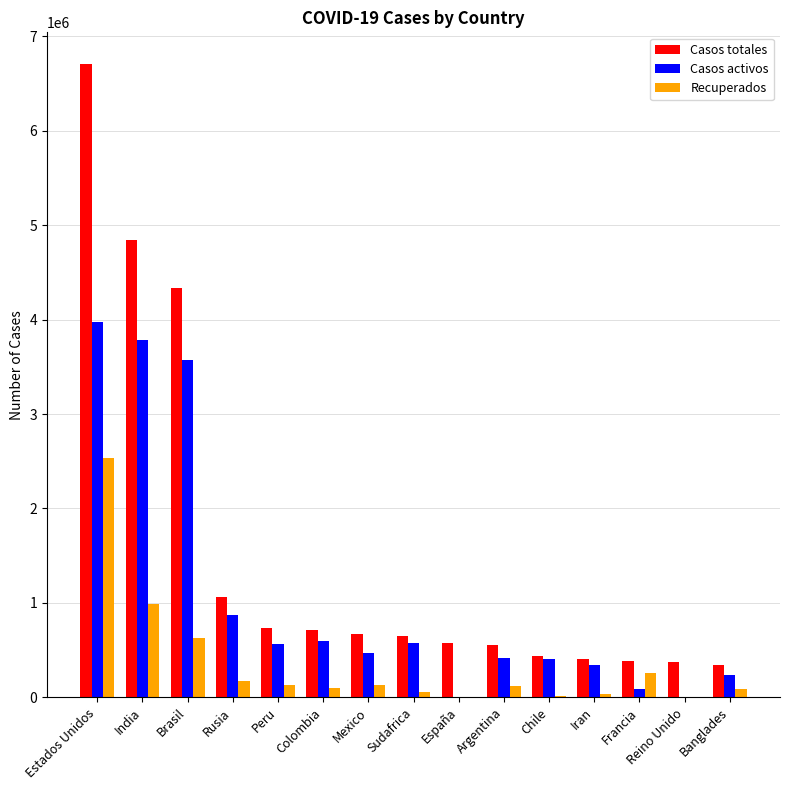

Which series has the largest total across all categories?

Casos totales